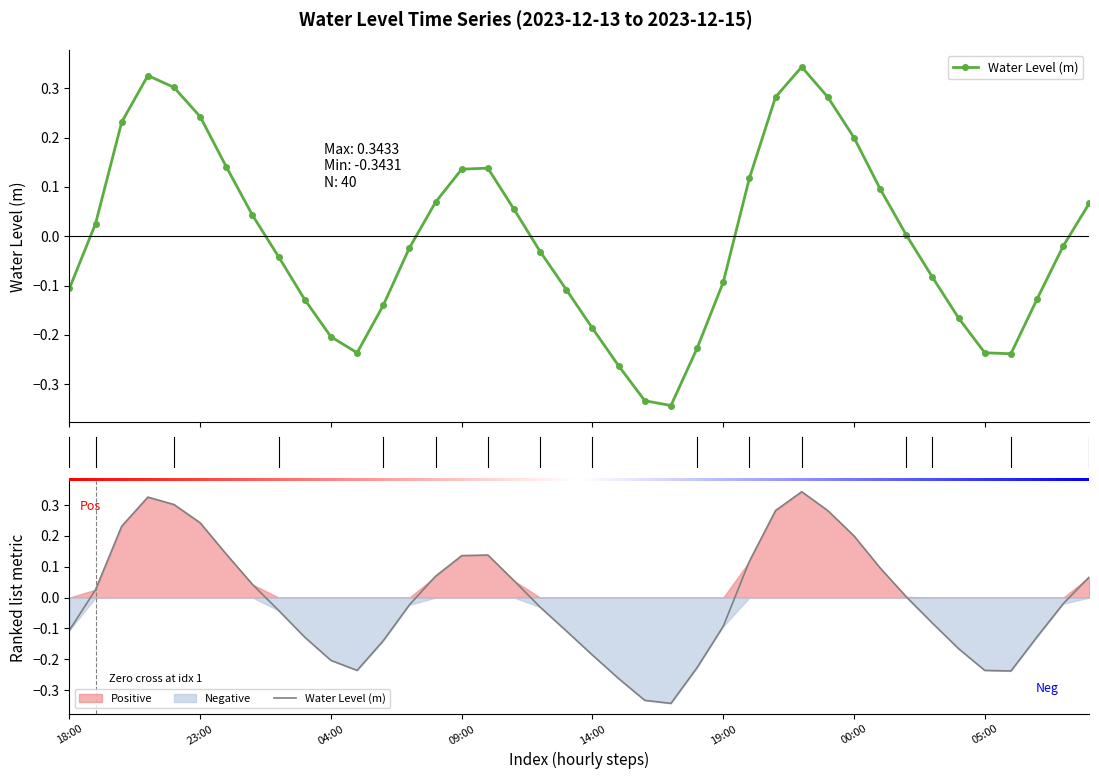

How many values exceed 0?

19